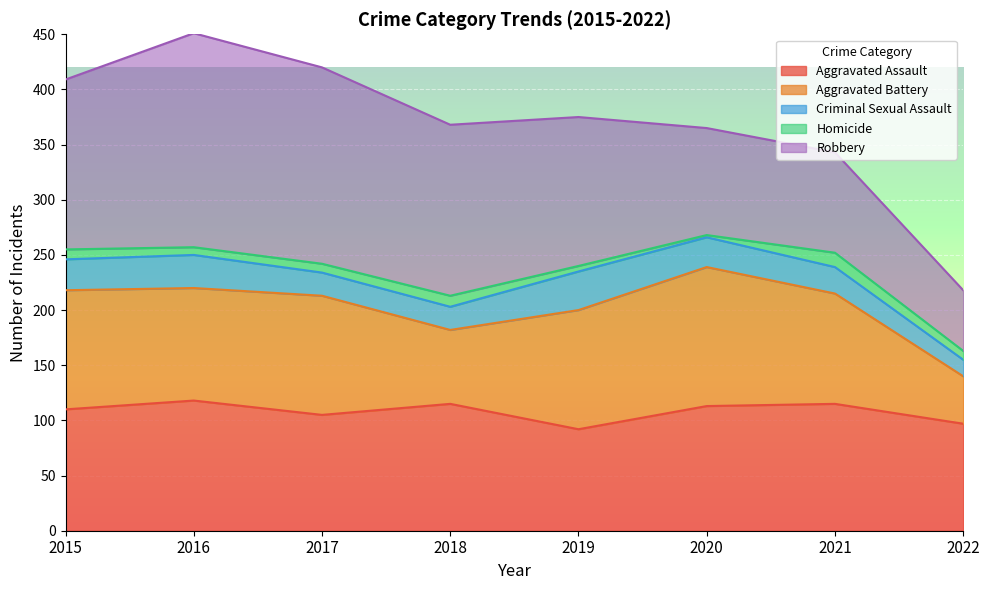

The value of Aggravated Assault at 2016 is 118. True or false?

True